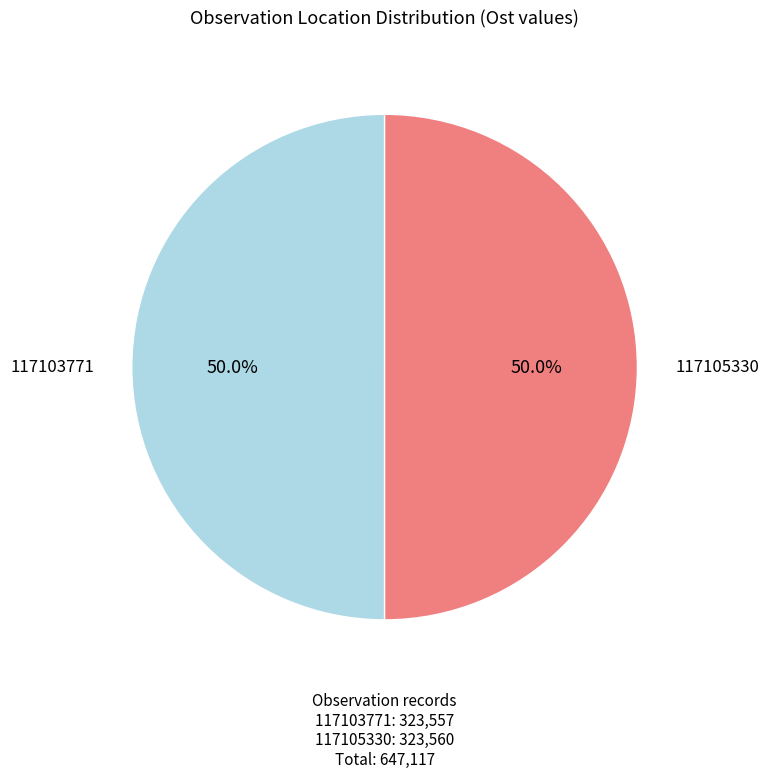

Do 117105330 and 117103771 together represent more than half of the pie?

Yes